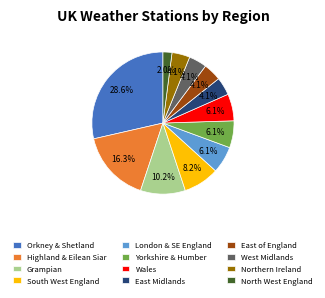

What portion of the pie excludes Orkney & Shetland?

71.4%